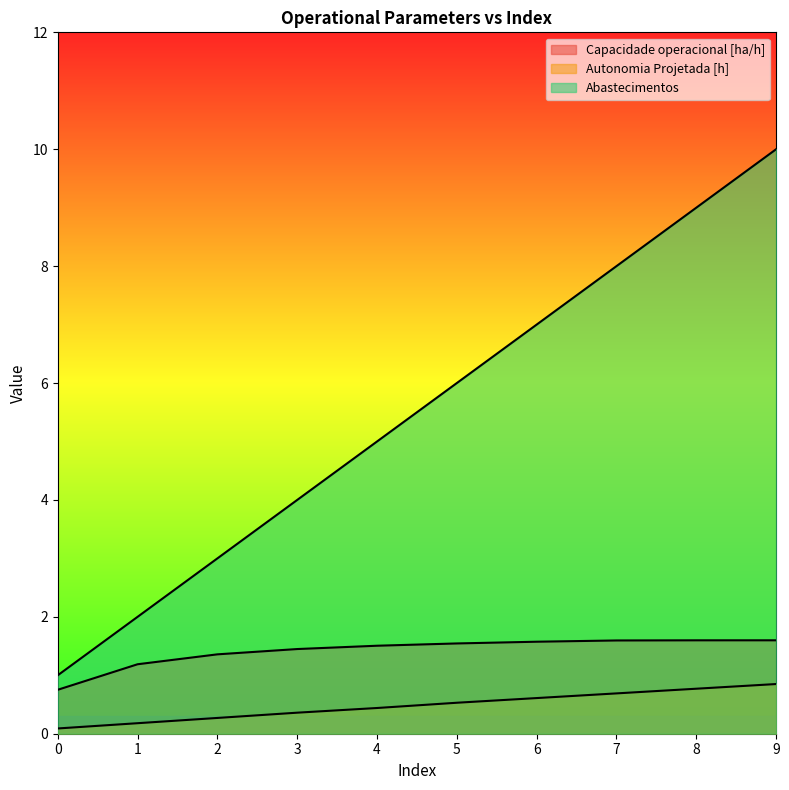

What is the sum of all Abastecimentos values?

55.0